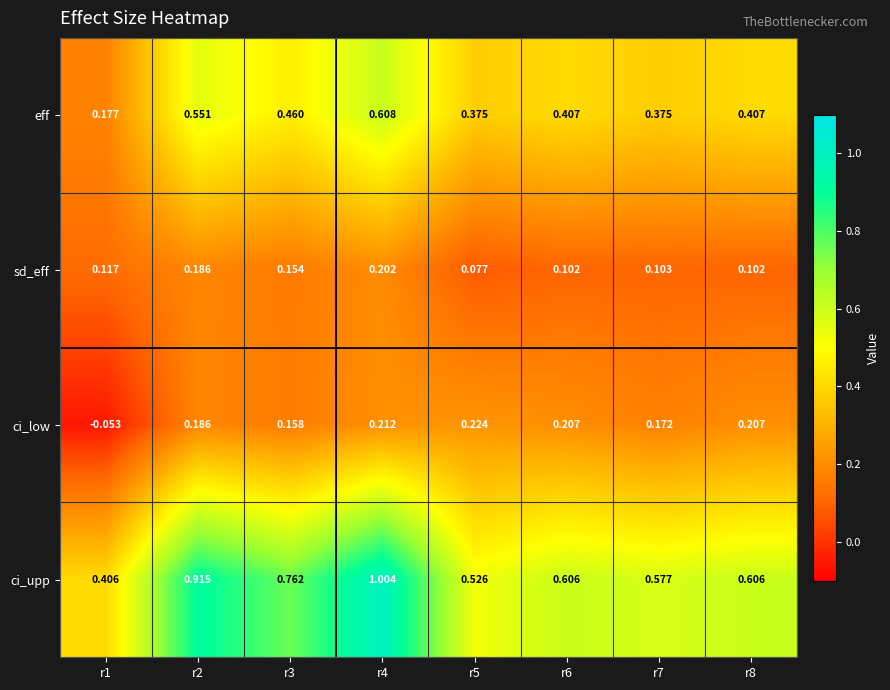

What is the maximum value shown in the chart?

1.0